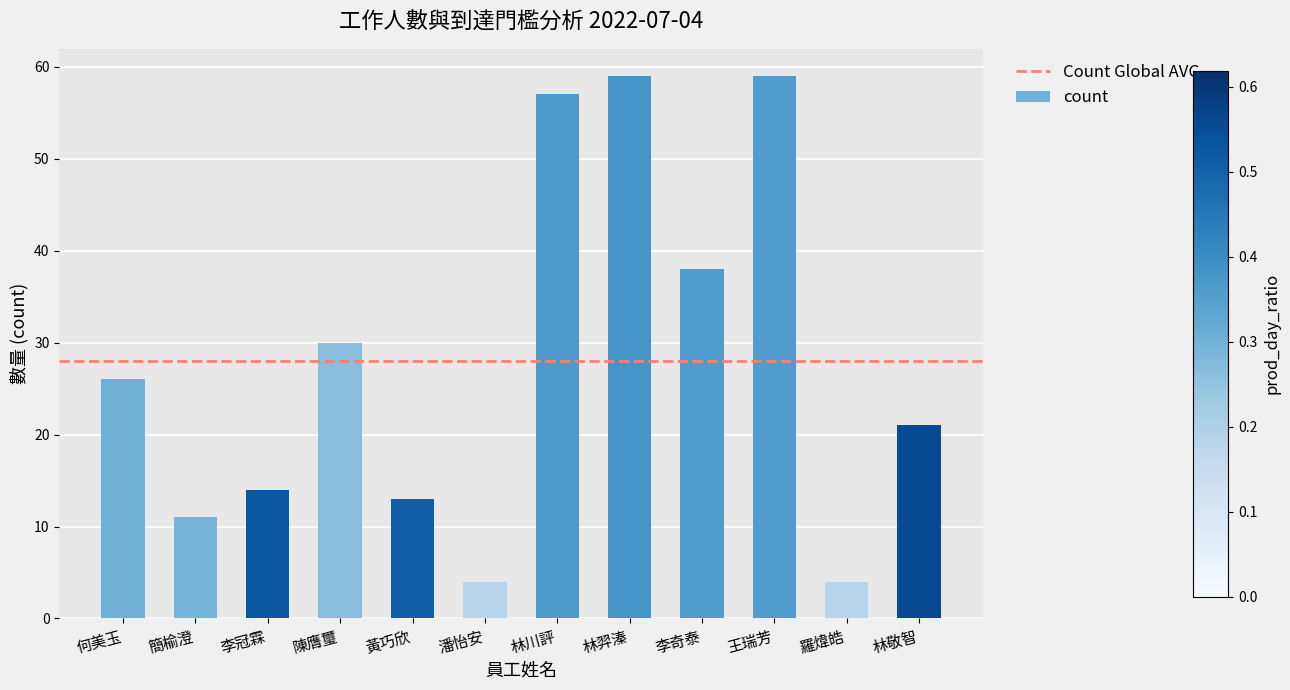

Is it true that the value at 王瑞芳 is 59?

True